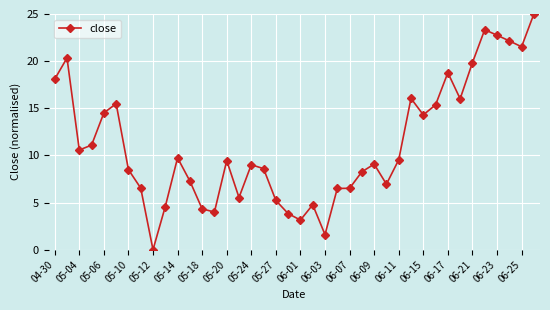

What is the greatest value displayed?

25.0